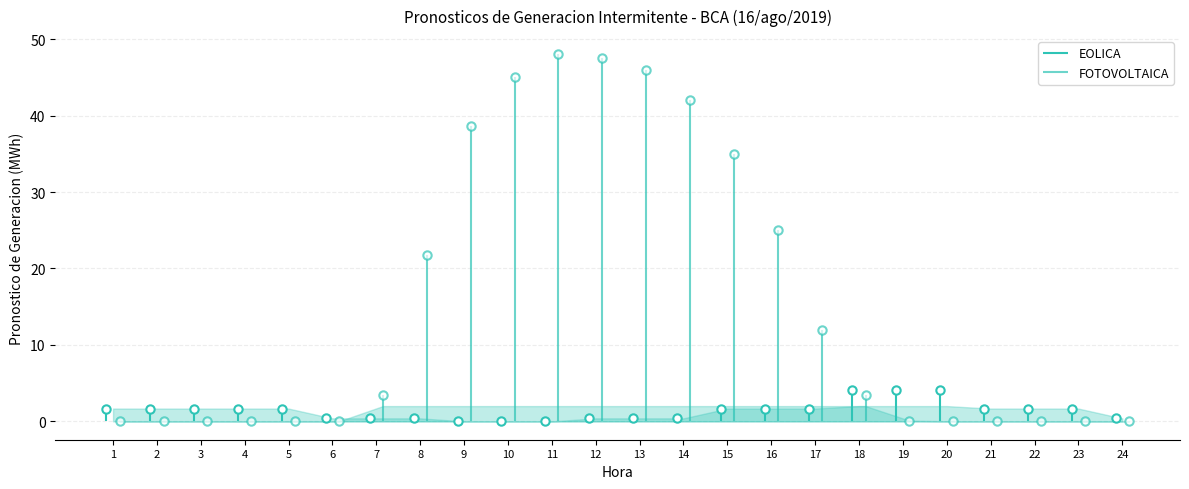

What is the average value of the FOTOVOLTAICA series?

15.3